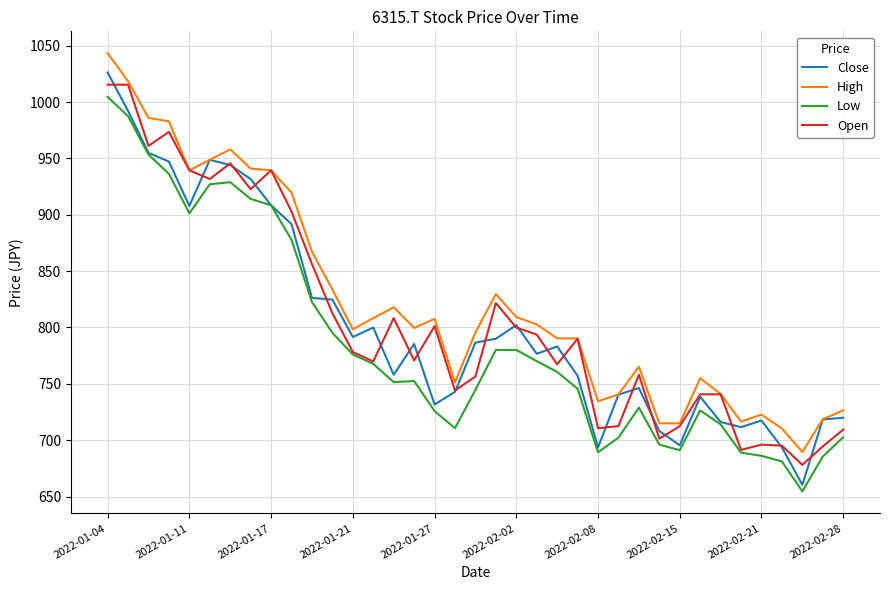

What is the difference between the maximum and minimum values in the Open series?

337.3